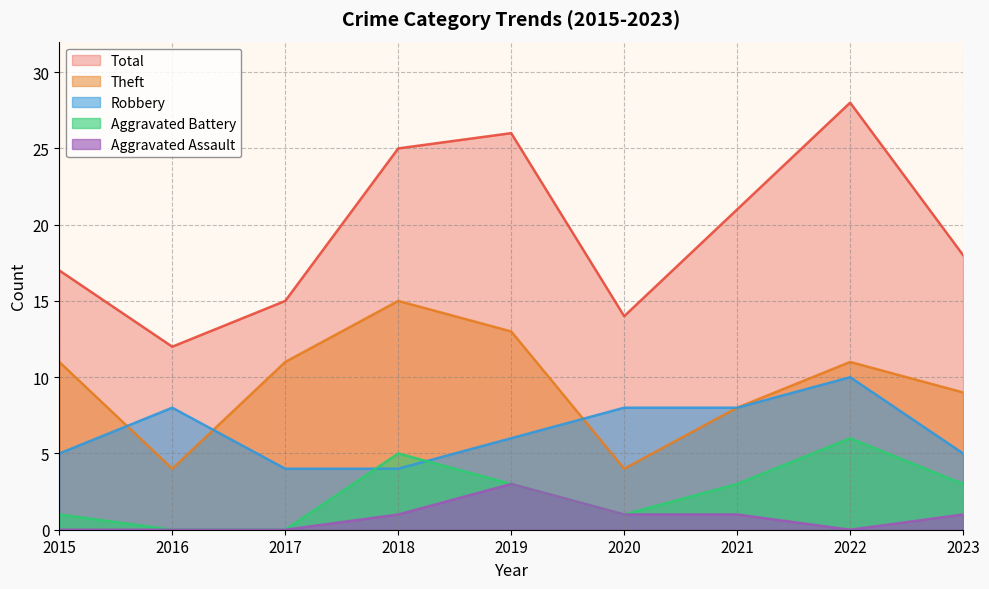

The value of Aggravated Assault at 2018 is 0. True or false?

False